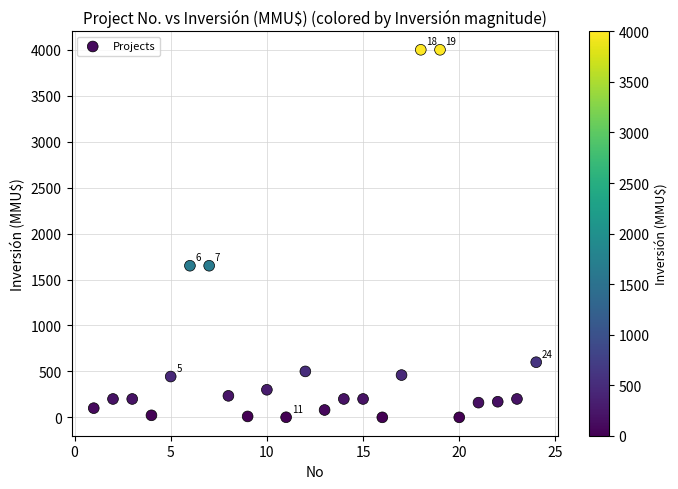

What is the range of X values (max minus min)?

23